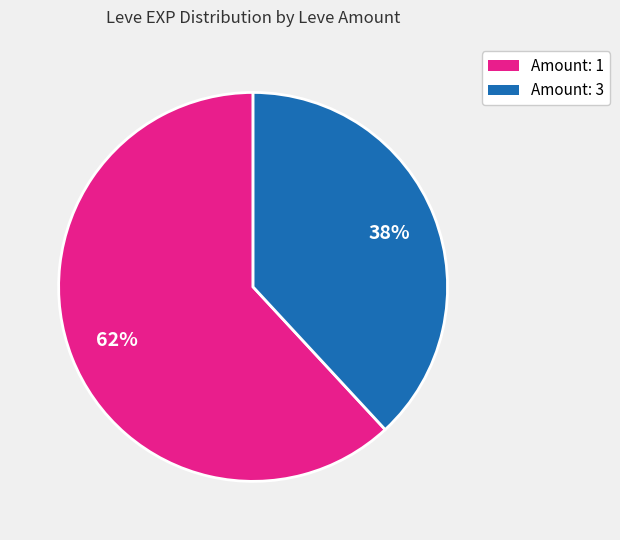

To the nearest percent, what is the average slice percentage?

50%